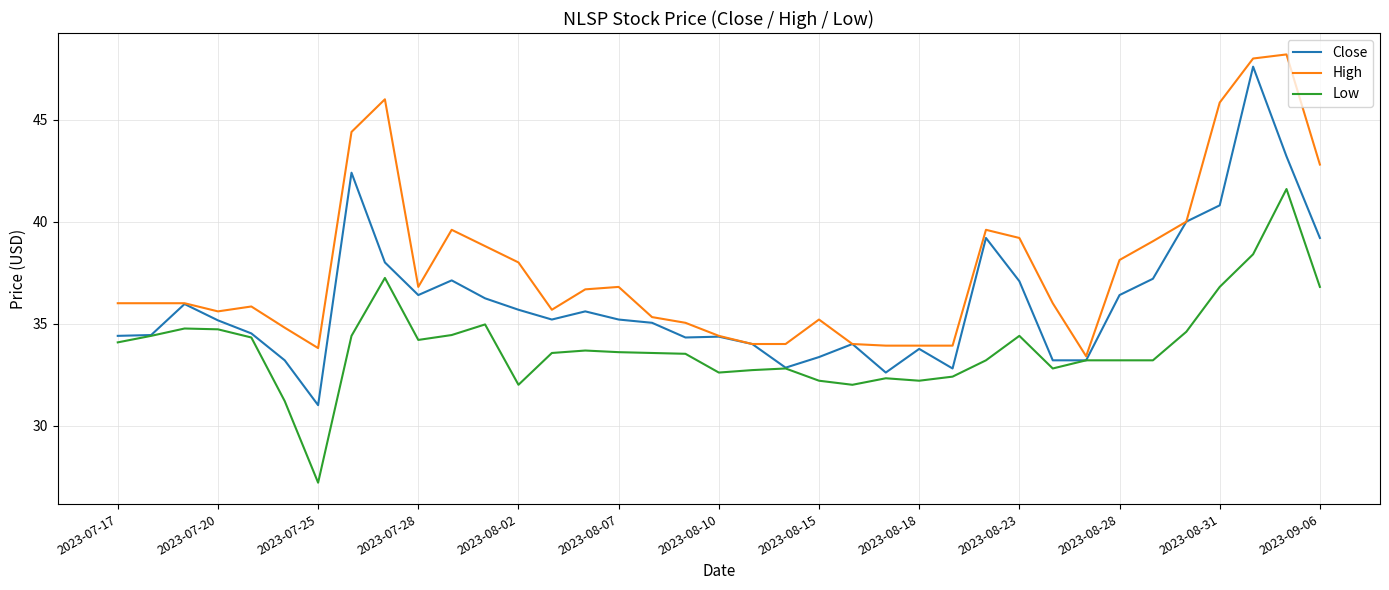

What is the highest value of the Low series?

41.6